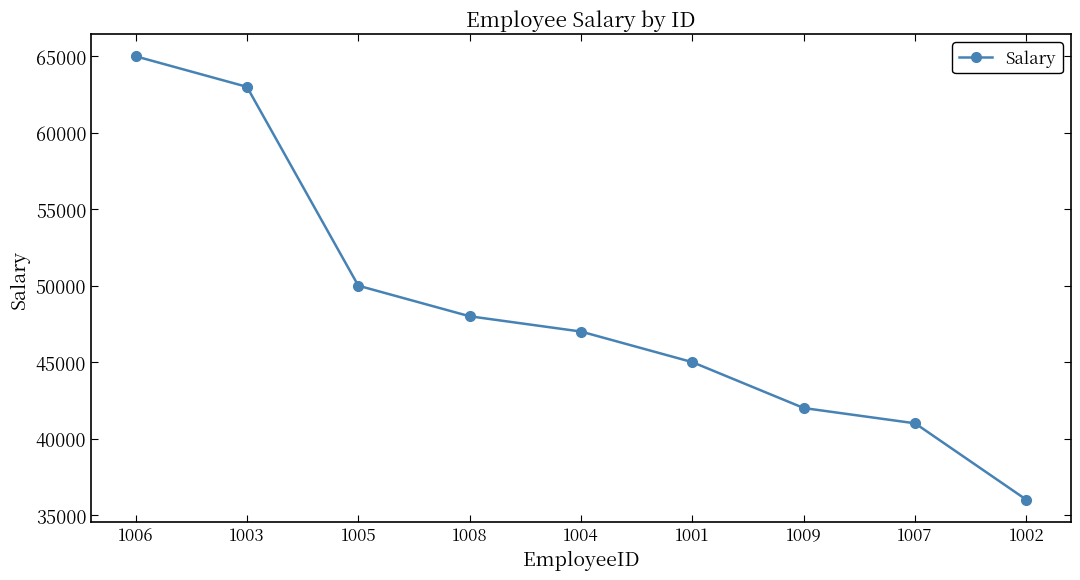

Reading left to right, what are all the values shown in this chart?

65000	63000	50000	48000	47000	45000	42000	41000	36000